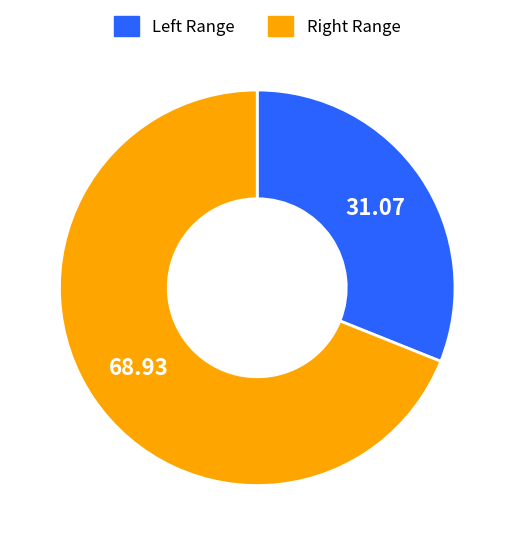

Does any single category account for the majority?

Yes